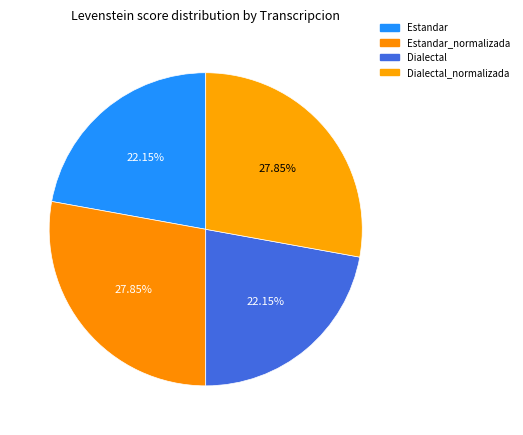

How many slices are in this pie chart?

4